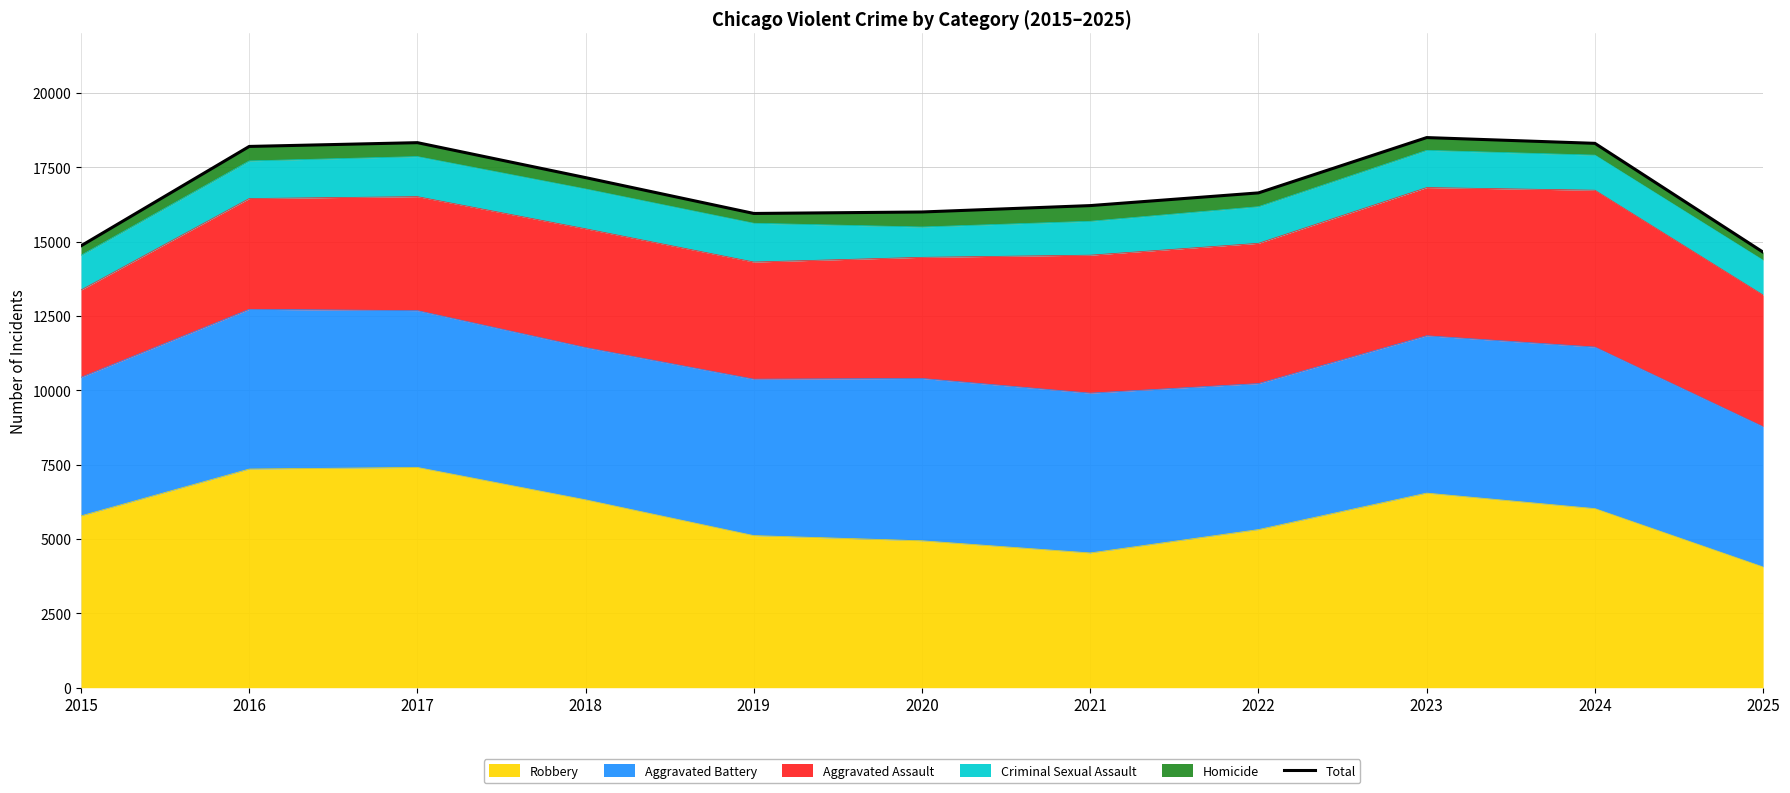

True or false: the data shows 18305 at 2024.

True